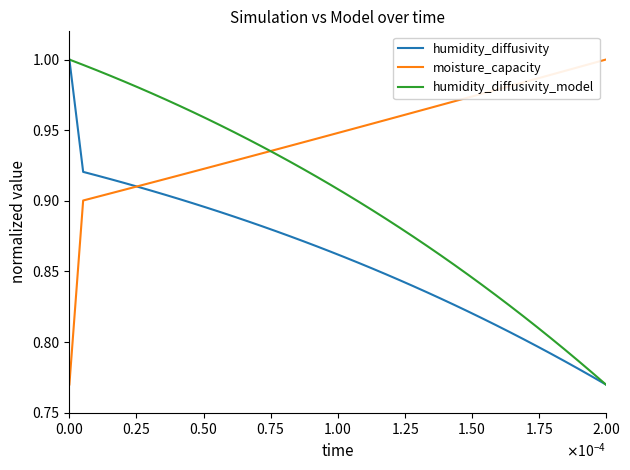

List the series in order of their overall mean, lowest first.

humidity_diffusivity, humidity_diffusivity_model, moisture_capacity